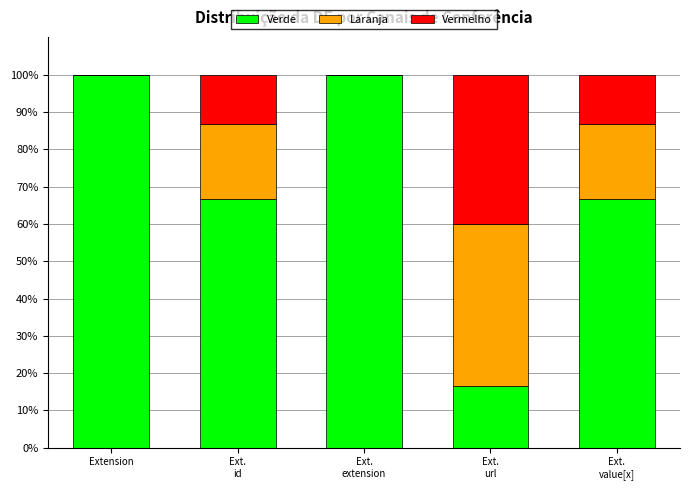

Does the chart contain stacked bars?

Yes